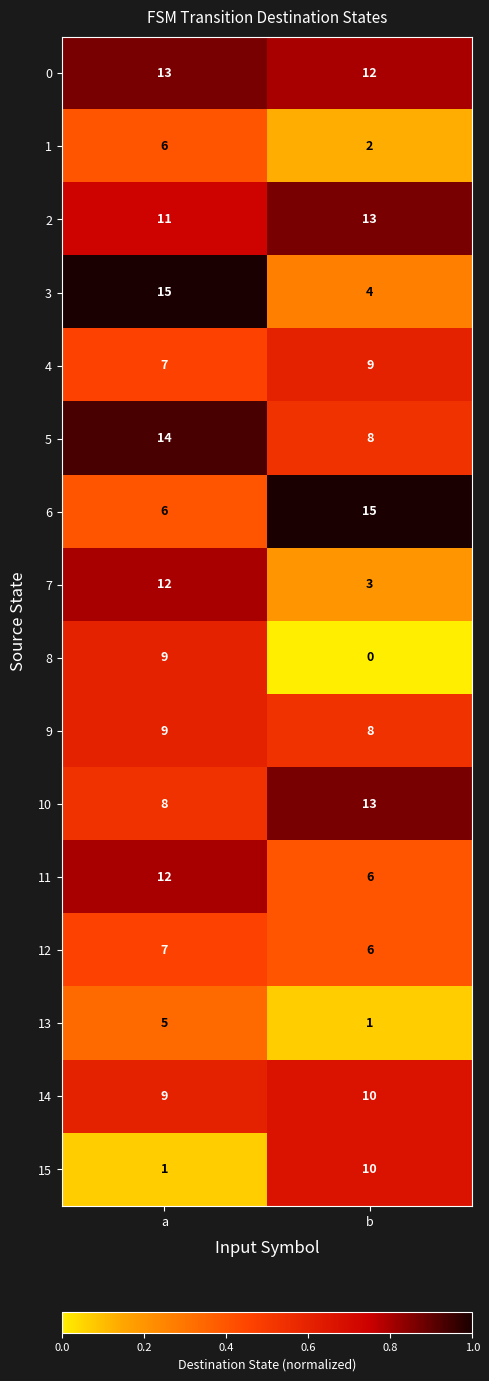

Between a and b, which series saw the biggest shift?

3